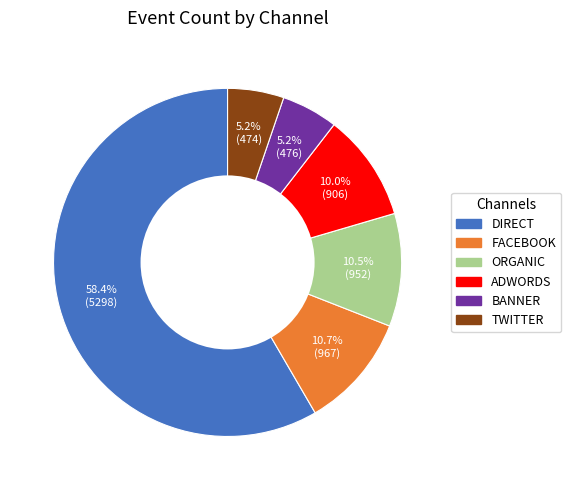

Count the number of slices in the pie.

6